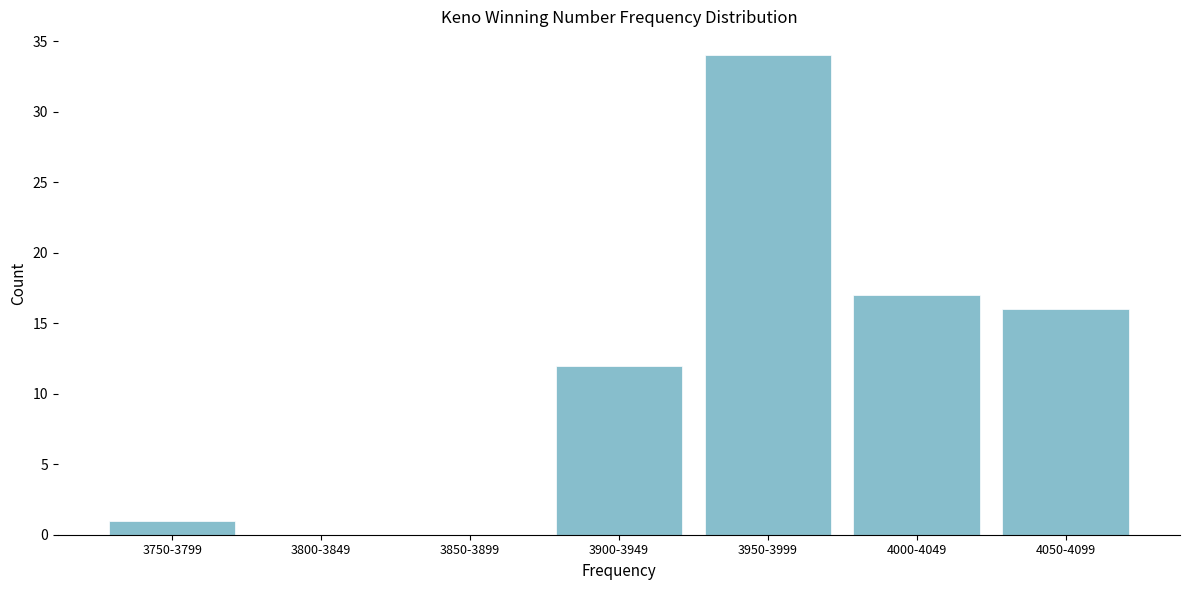

Reading left to right, transcribe all the data shown in this chart.

3750-3799=1	3800-3849=0	3850-3899=0	3900-3949=12	3950-3999=34	4000-4049=17	4050-4099=16